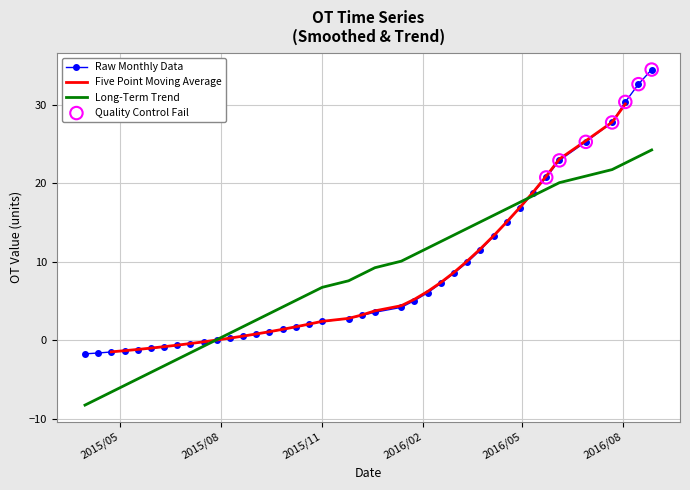

What is the maximum value for Long-Term Trend?

24.2